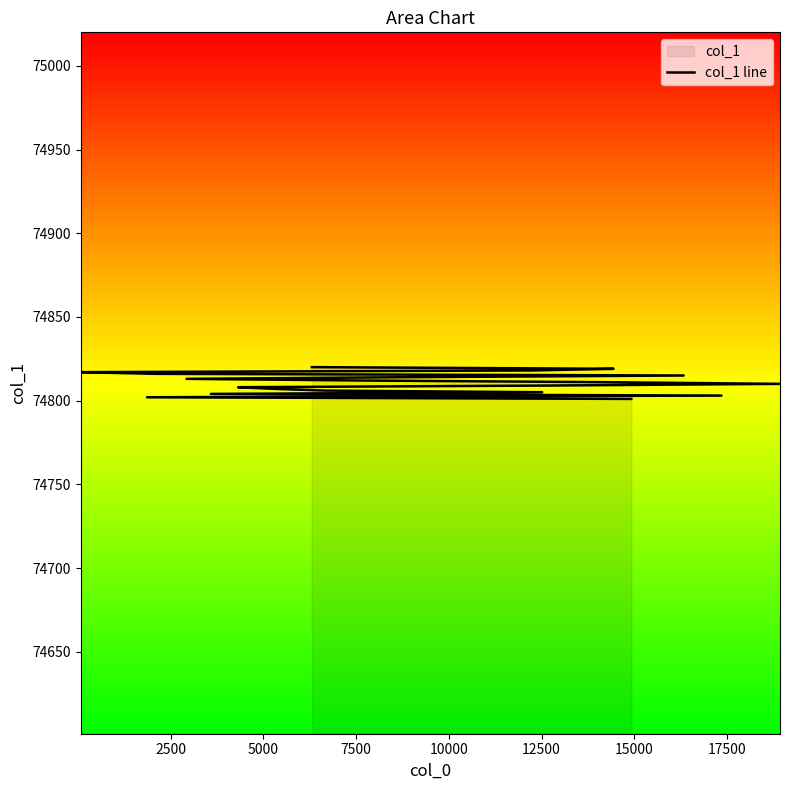

Count the number of data series in this chart.

1